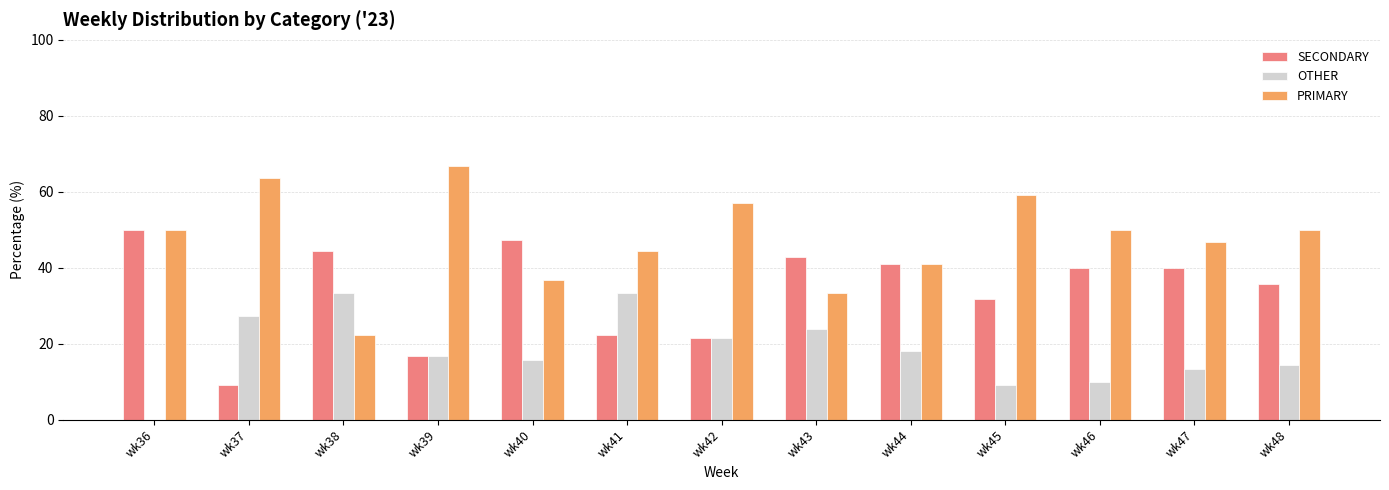

What is the difference between the PRIMARY values at wk47 and wk45?

12.4